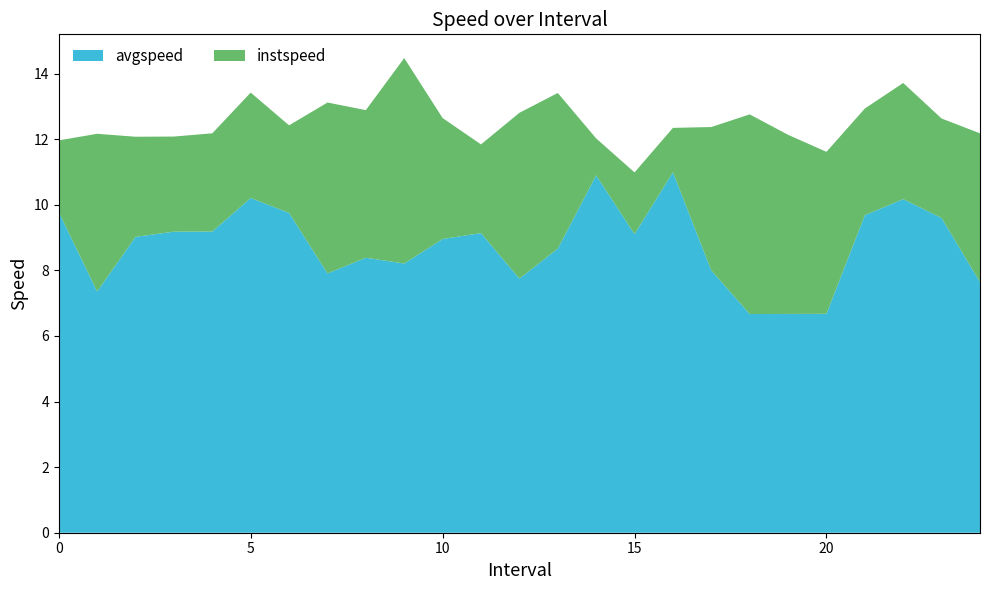

Reading left to right, what are all the values shown in this chart?

instspeed: 0.0=12.0	1.0=12.2	2.0=12.1	3.0=12.1	4.0=12.2	5.0=13.4	6.0=12.4	7.0=13.1	8.0=12.9	9.0=14.5	10.0=12.6	11.0=11.8	12.0=12.8	13.0=13.4	14.0=12.0	15.0=11.0	16.0=12.3	17.0=12.4	18.0=12.8	19.0=12.1	20.0=11.6	21.0=12.9	22.0=13.7	23.0=12.6	24.0=12.2
avgspeed: 0.0=9.8	1.0=7.4	2.0=9.0	3.0=9.2	4.0=9.2	5.0=10.2	6.0=9.8	7.0=7.9	8.0=8.4	9.0=8.2	10.0=9.0	11.0=9.1	12.0=7.7	13.0=8.7	14.0=10.9	15.0=9.1	16.0=11.0	17.0=8.0	18.0=6.7	19.0=6.7	20.0=6.7	21.0=9.7	22.0=10.2	23.0=9.6	24.0=7.6